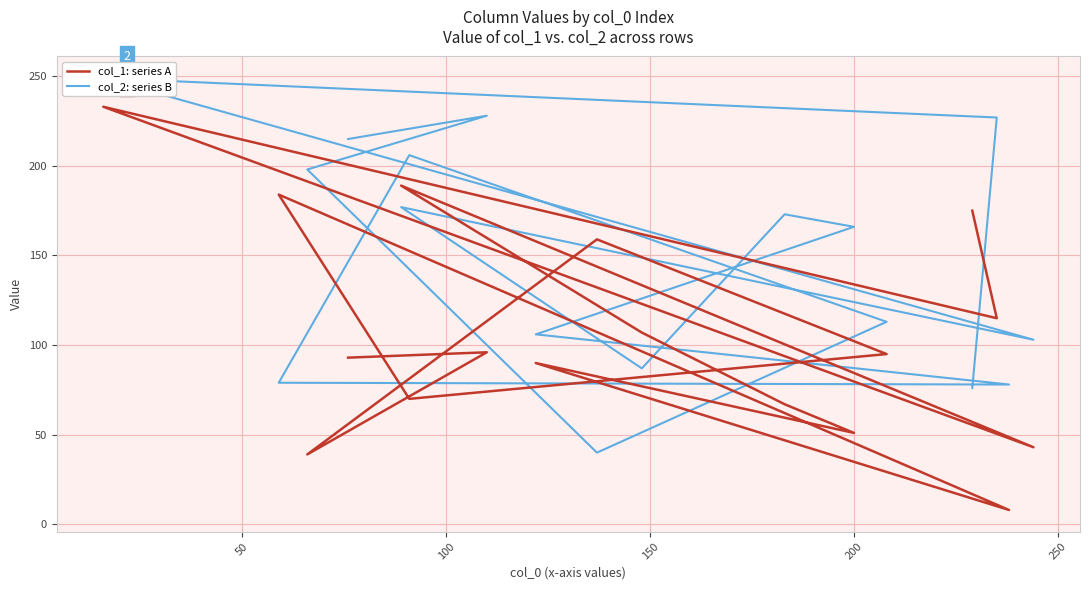

How many interior local peaks does the col_1 series have?

6